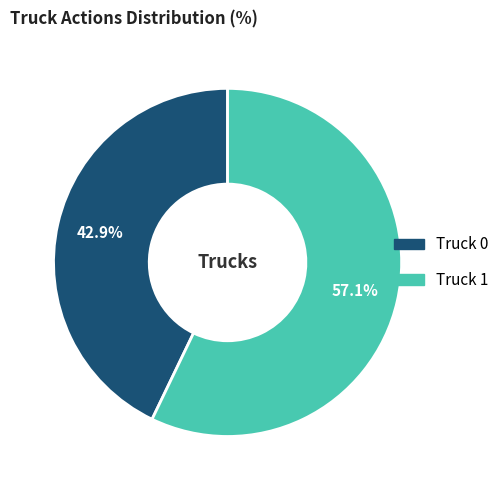

Which category has the biggest portion of the pie?

Truck 1